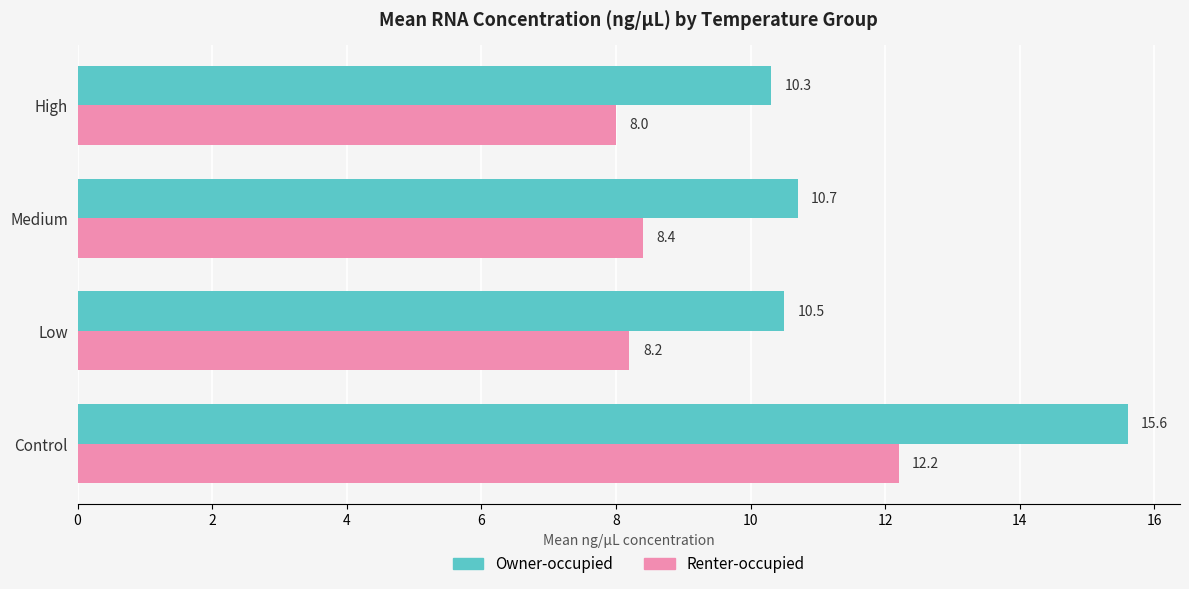

Count the number of categories in the chart.

4